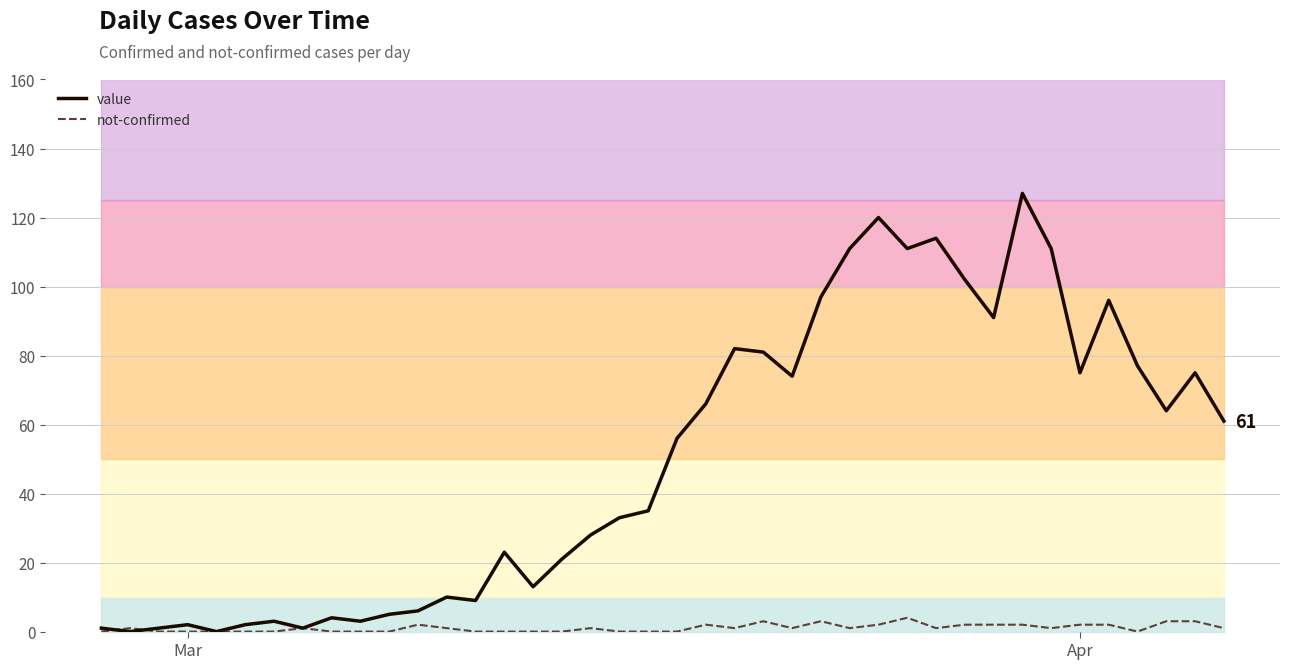

What is the maximum value for value?

127